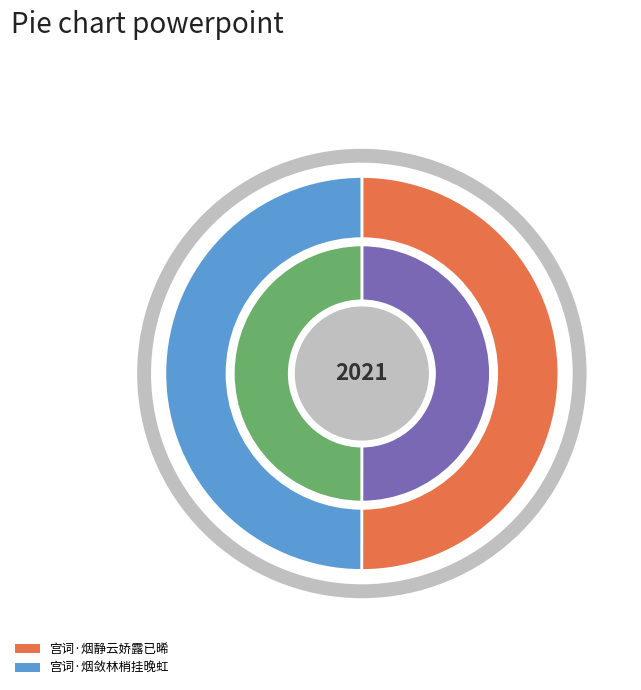

Count the number of slices in the pie.

2